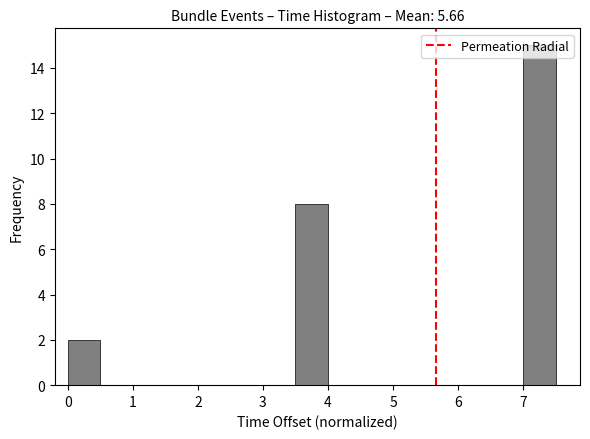

Reading left to right, transcribe this chart: for each bar, give the range it covers on the x-axis and its height. The values are not printed on the chart, so give them approximately, as read against the axis.

0.0 to 0.5: 2
0.5 to 1.0: 0
1.0 to 1.5: 0
1.5 to 2.0: 0
2.0 to 2.5: 0
2.5 to 3.0: 0
3.0 to 3.5: 0
3.5 to 4.0: 8
4.0 to 4.5: 0
4.5 to 5.0: 0
5.0 to 5.5: 0
5.5 to 6.0: 0
6.0 to 6.5: 0
6.5 to 7.0: 0
7.0 to 7.5: 15